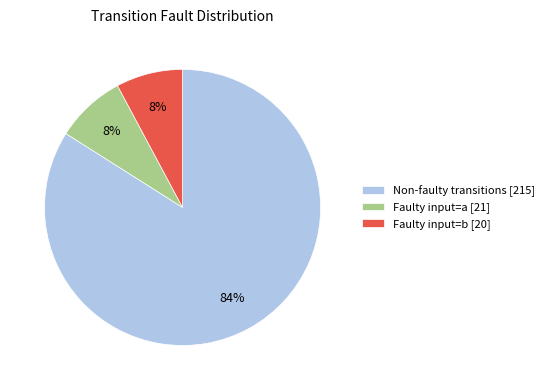

Which category accounts for the majority?

Non-faulty transitions [215]